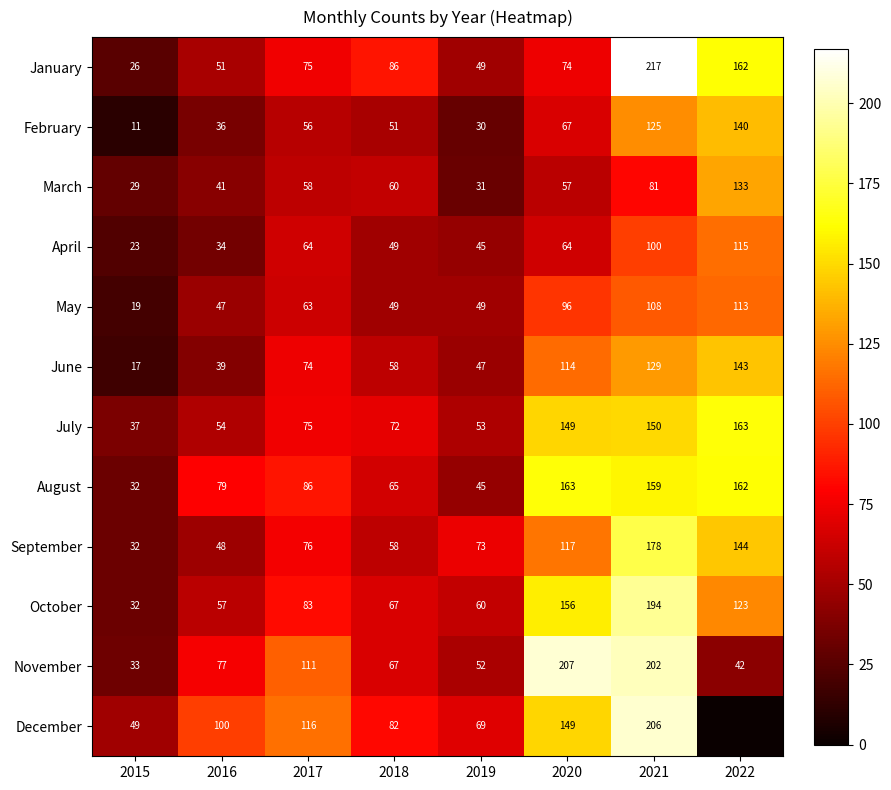

Which category has the highest value in the April series?

2022